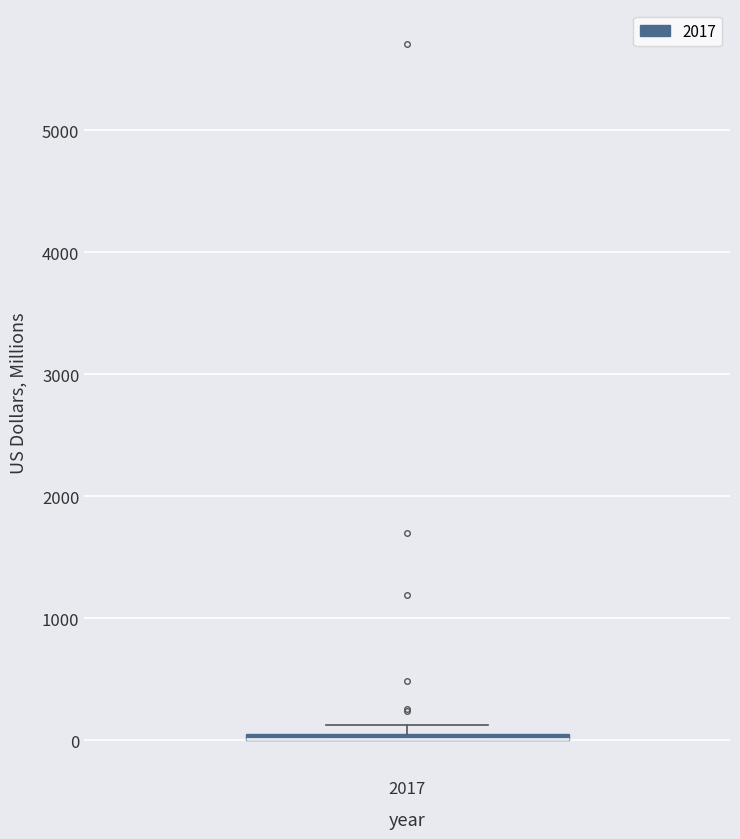

Where is the upper edge of the box at x = 2017 on the y-axis? The values are not printed on the chart, so give them approximately, as read against the axis.

100